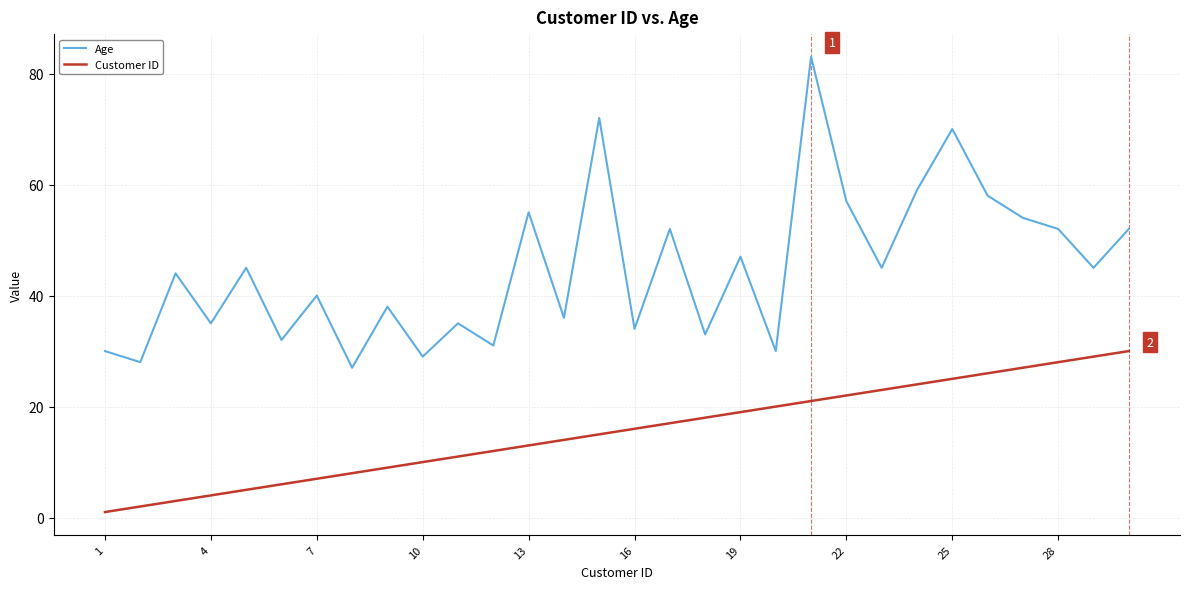

Does the chart display data point markers on the line(s)?

No